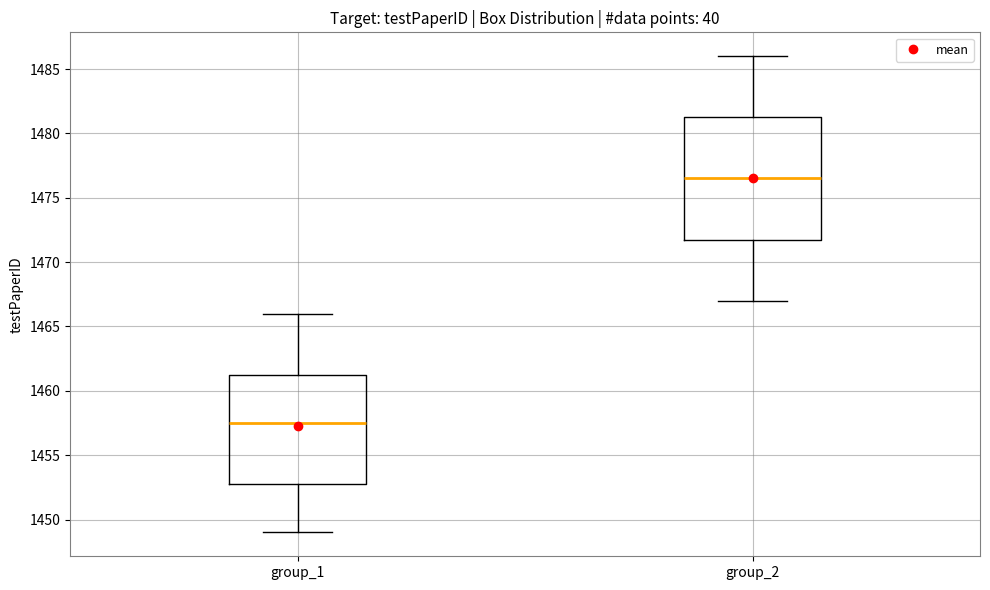

Reading left to right, read every box against the y-axis: the position of its median line, the range the box covers, and the ends of its whiskers. The values are not printed on the chart, so give them approximately, as read against the axis.

group_1: median 1457.5, box 1453.0 to 1461.5, whiskers 1449.0 to 1466.0
group_2: median 1476.5, box 1472.0 to 1481.5, whiskers 1467.0 to 1486.0